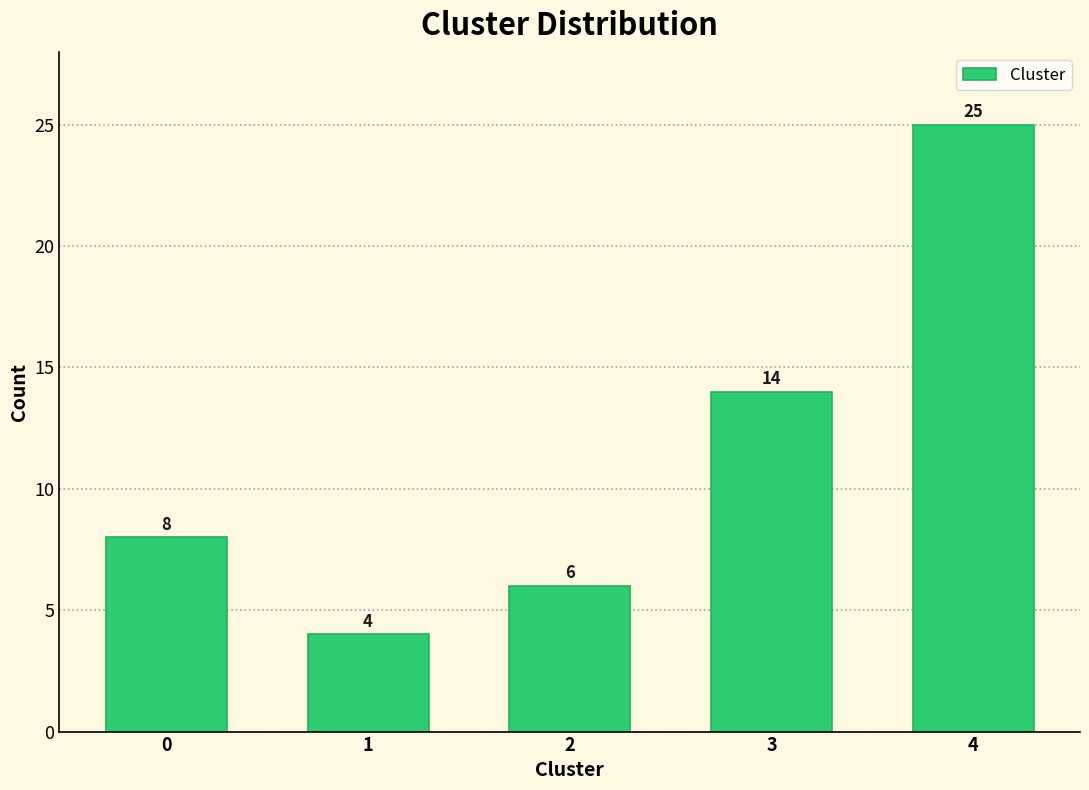

Reading left to right, transcribe all the data shown in this chart.

8	4	6	14	25